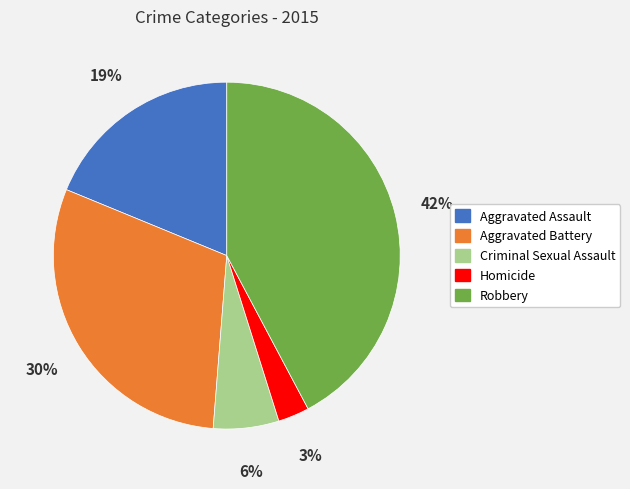

True or false: Aggravated Assault accounts for 31% of the total.

False